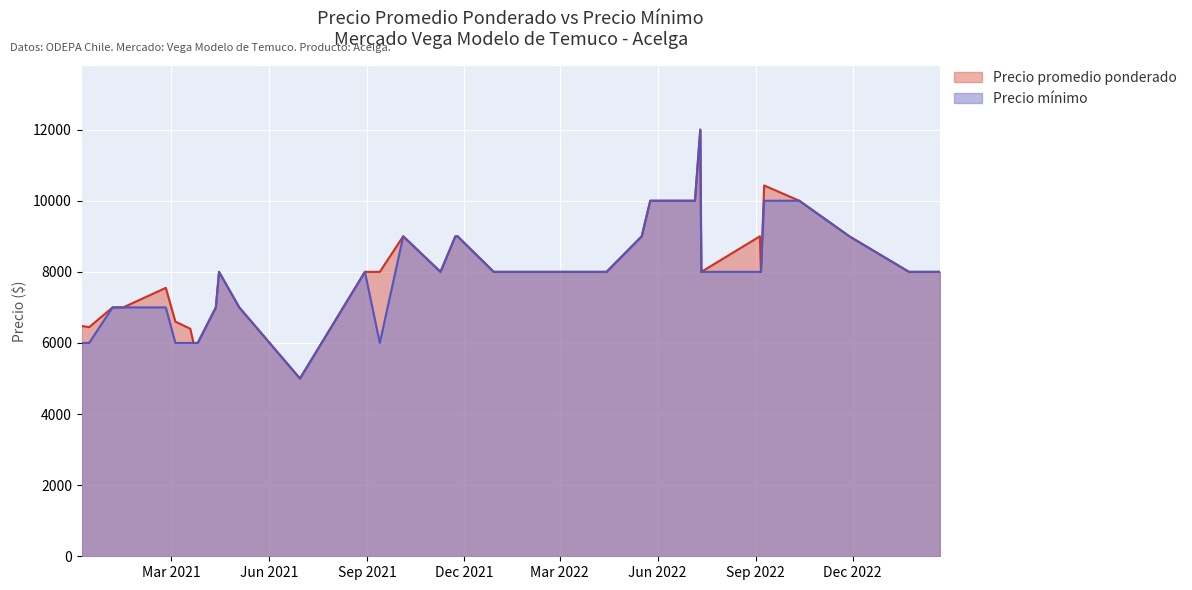

True or false: Precio promedio ponderado and Precio minimo intersect in this chart.

False